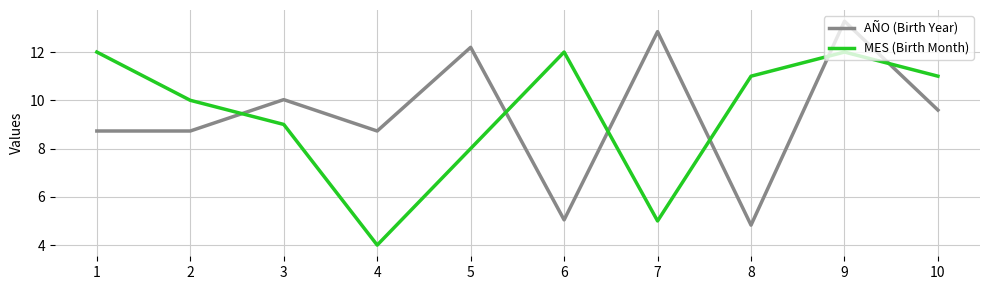

How many MES (Birth Month) values are between 8 and 12?

8